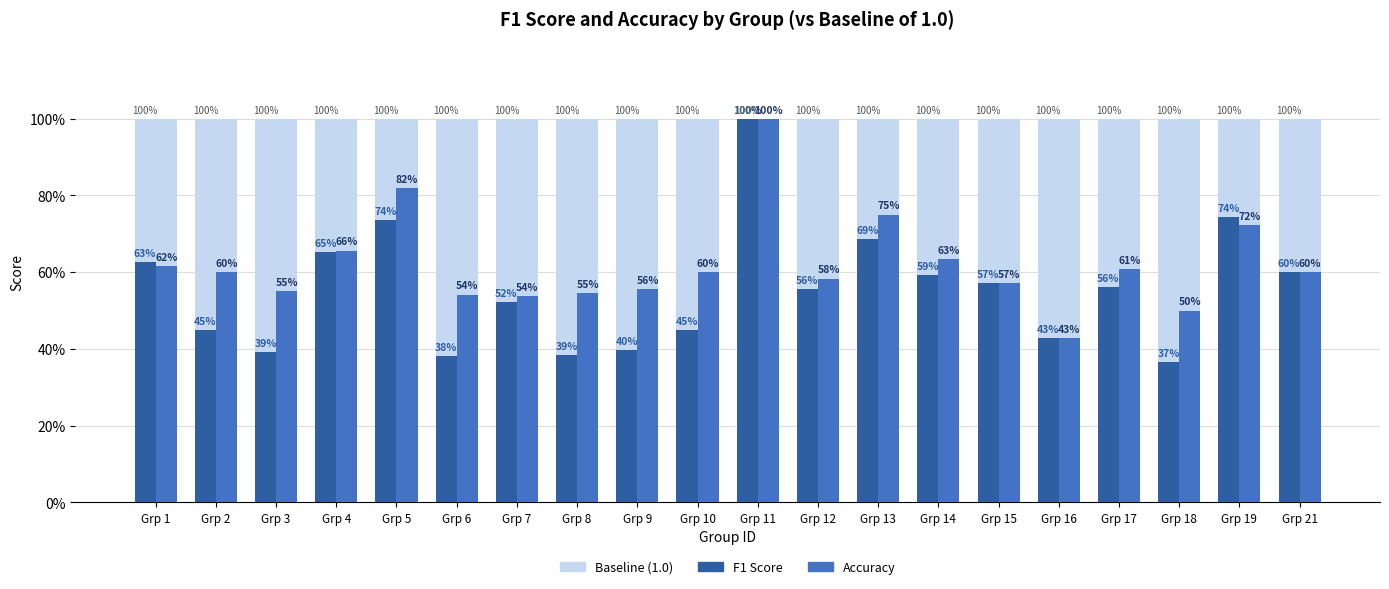

How many distinct data groups are displayed?

3